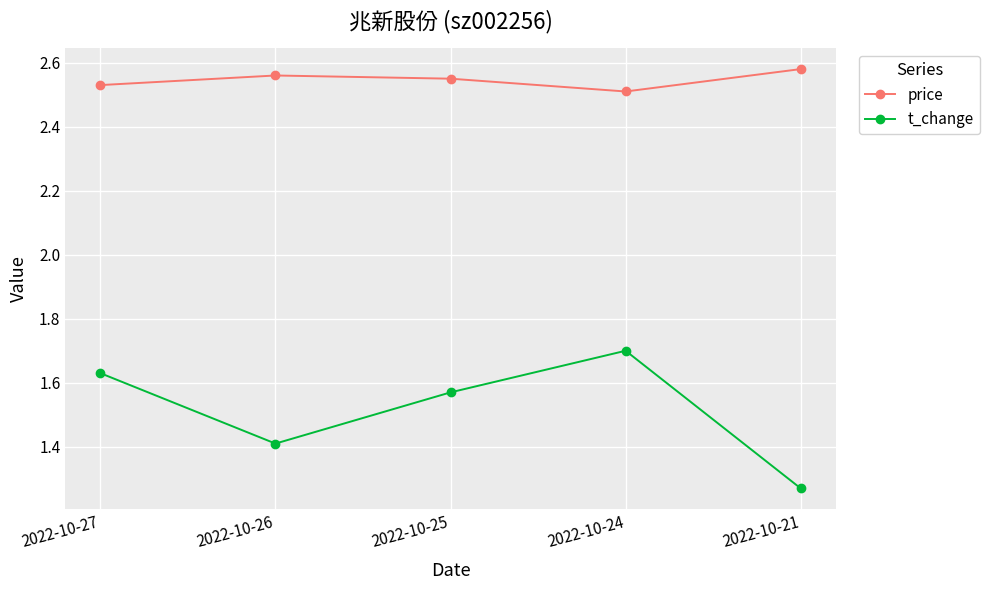

True or false: price and t_change intersect in this chart.

False